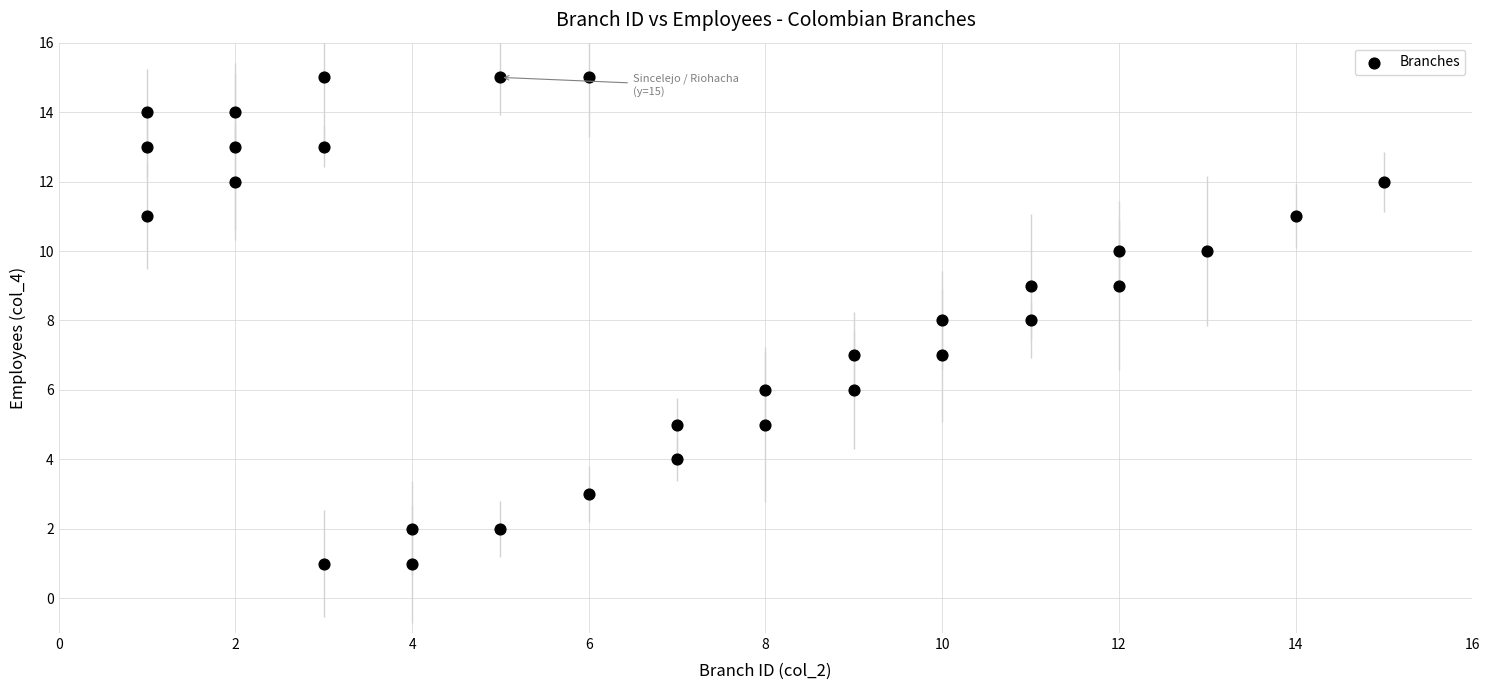

What is the range of Y values (max minus min)?

14